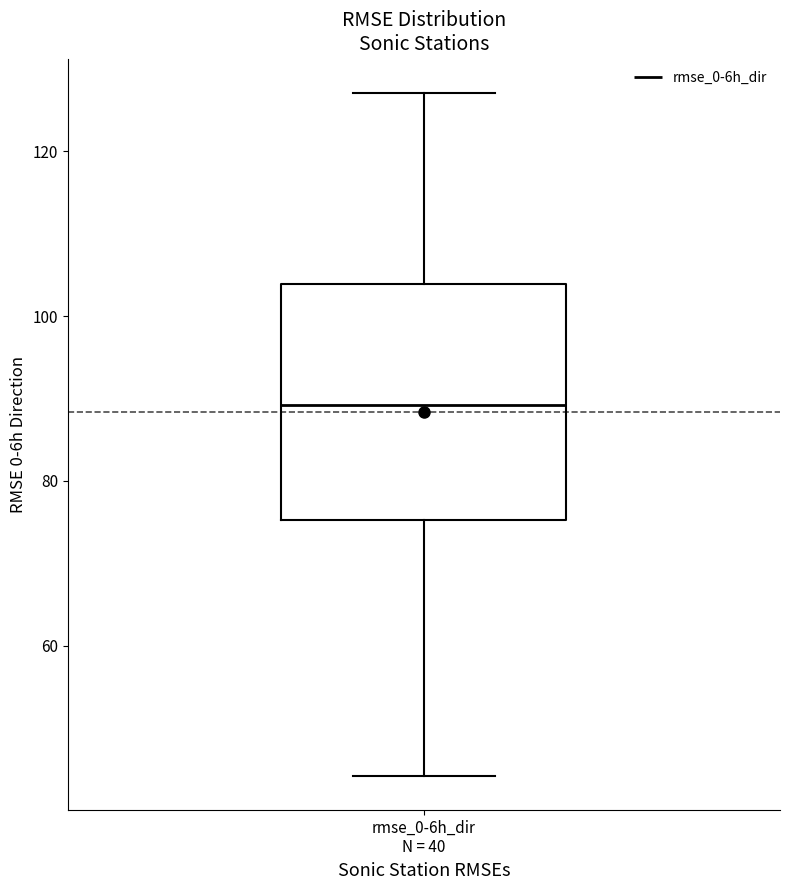

Transcribe this box plot: give where the median line is, the range the box spans, and where the two whiskers end, as read against the y-axis. The values are not printed on the chart, so give them approximately, as read against the axis.

median 90, box 76 to 104, whiskers 44 to 128